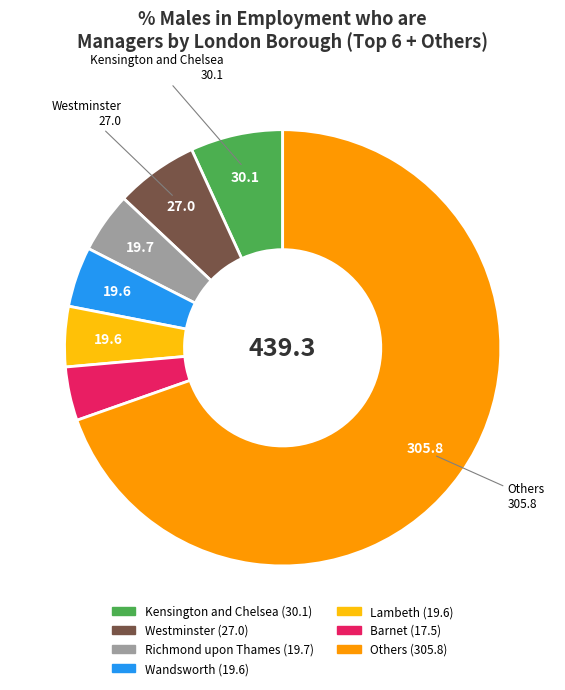

Does any single category account for the majority?

Yes